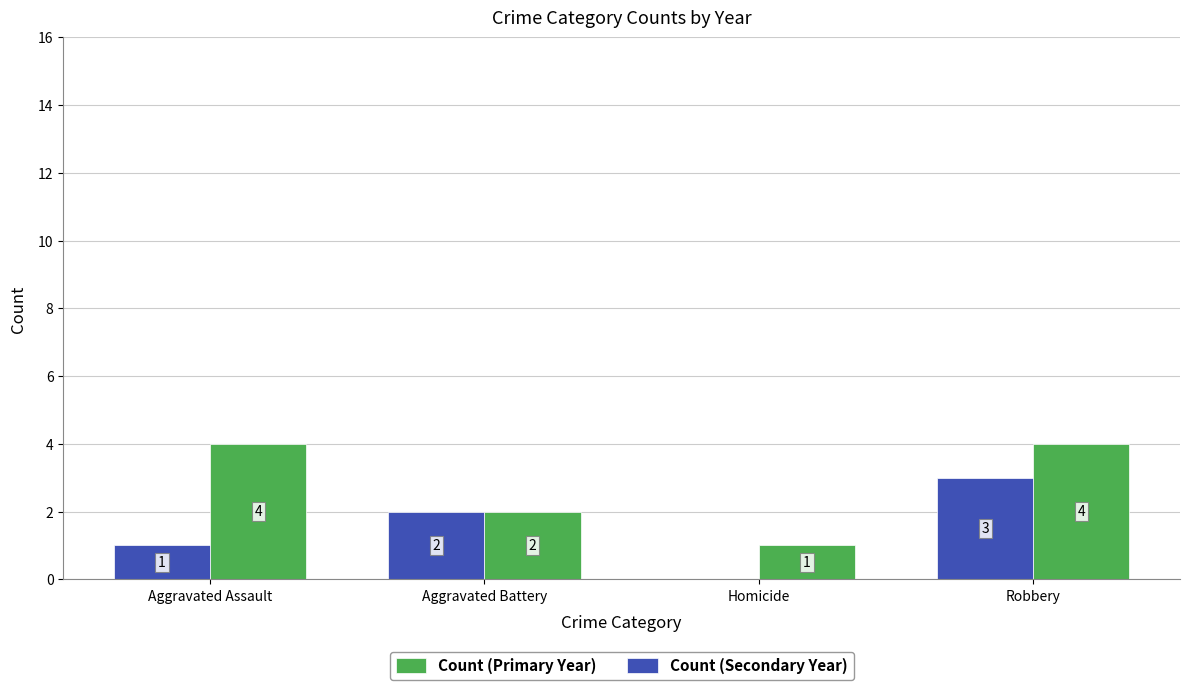

At which label is Count (Secondary Year) closest to 1?

Aggravated Assault